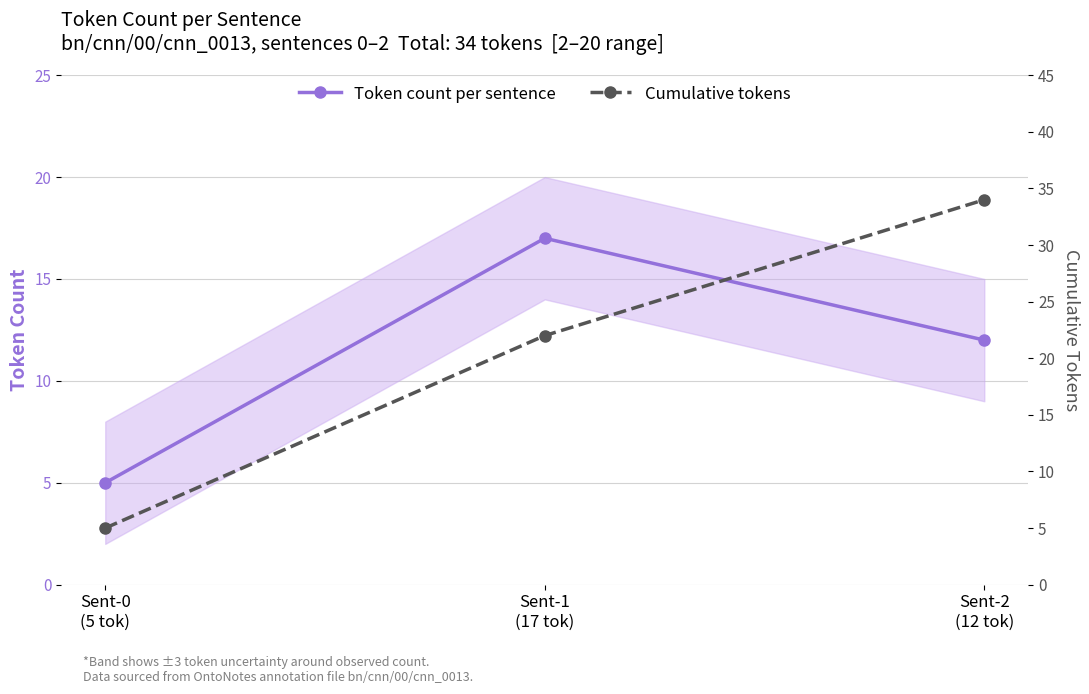

What is the label of the 1st point from the right?

Sent-2
(12 tok)